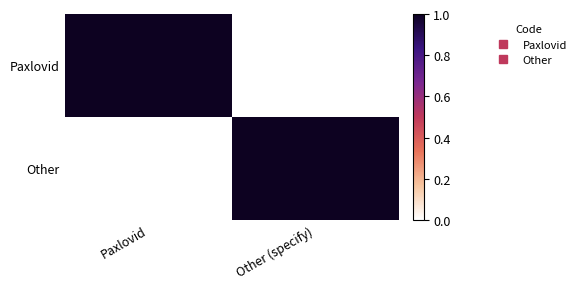

Rank the series at Other (specify) from highest to lowest value.

Other, Paxlovid